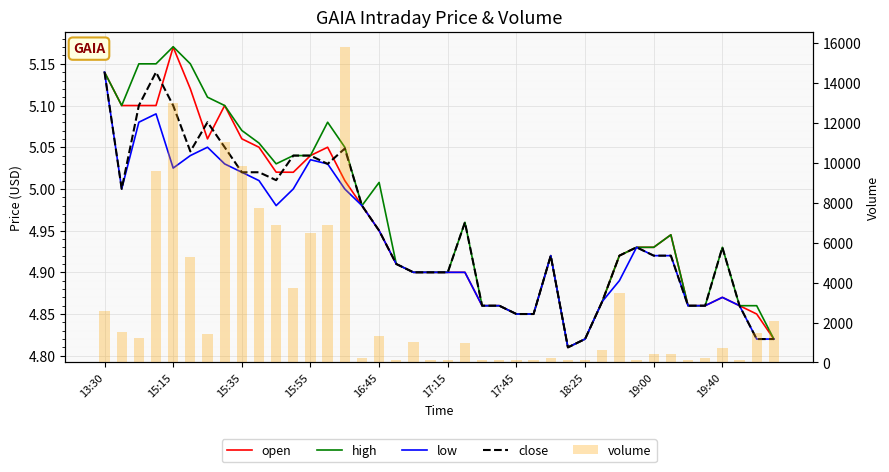

Which has a higher value, 37 or 17:15?

17:15